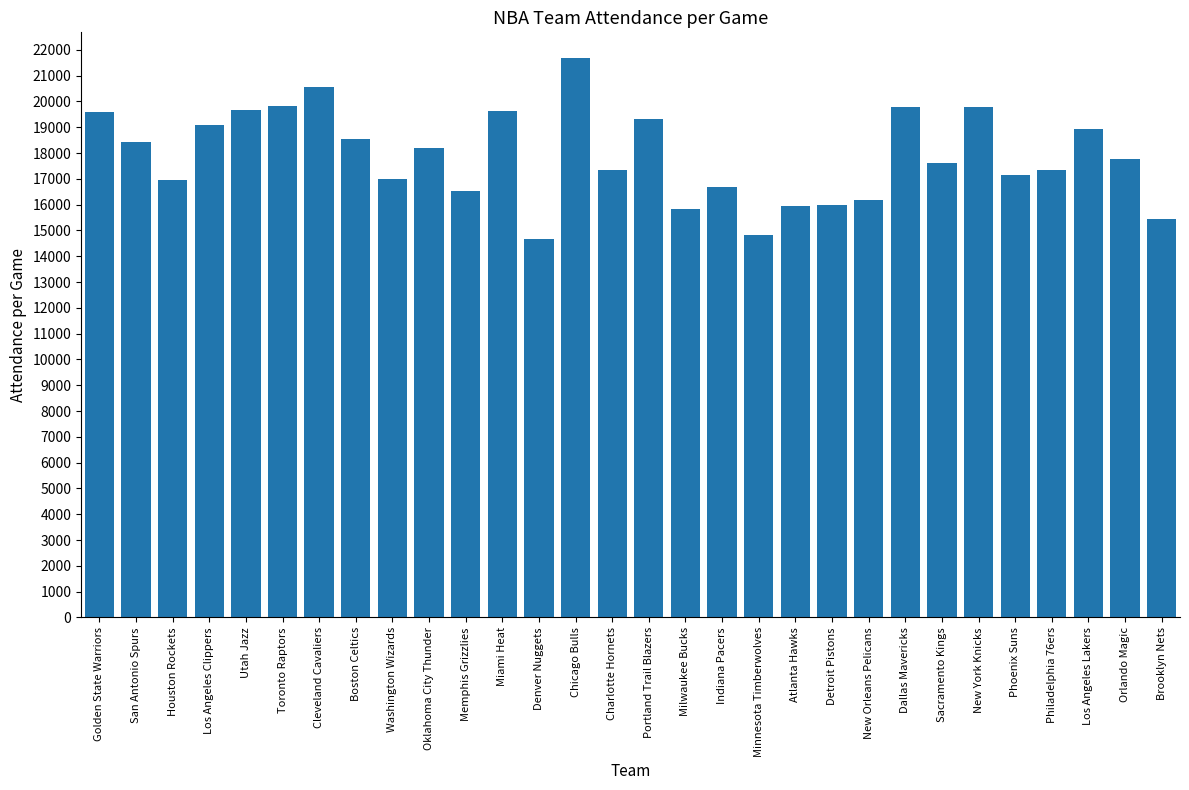

The chart shows a value of 35055 at Chicago Bulls. True or false?

False